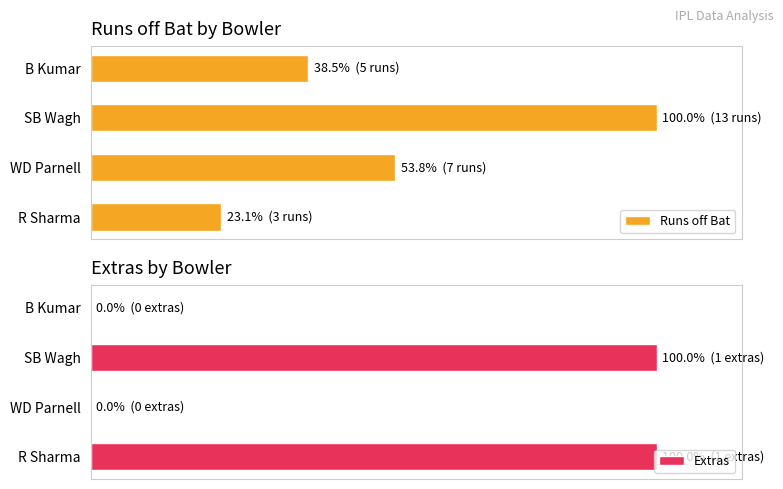

Reading right to left, what are all the values shown in this chart?

Runs off Bat: 23.1	53.8	100.0	38.5
Extras: 100.0	0.0	100.0	0.0